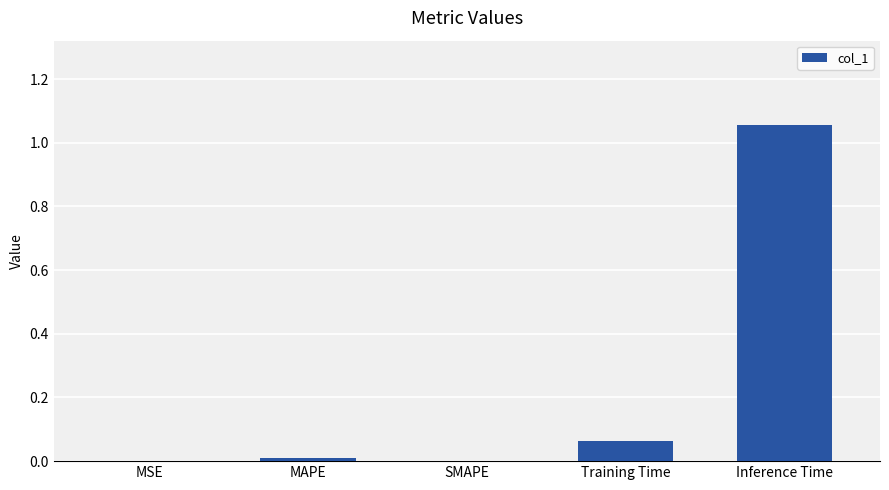

Which category has the highest value across all series?

Inference Time